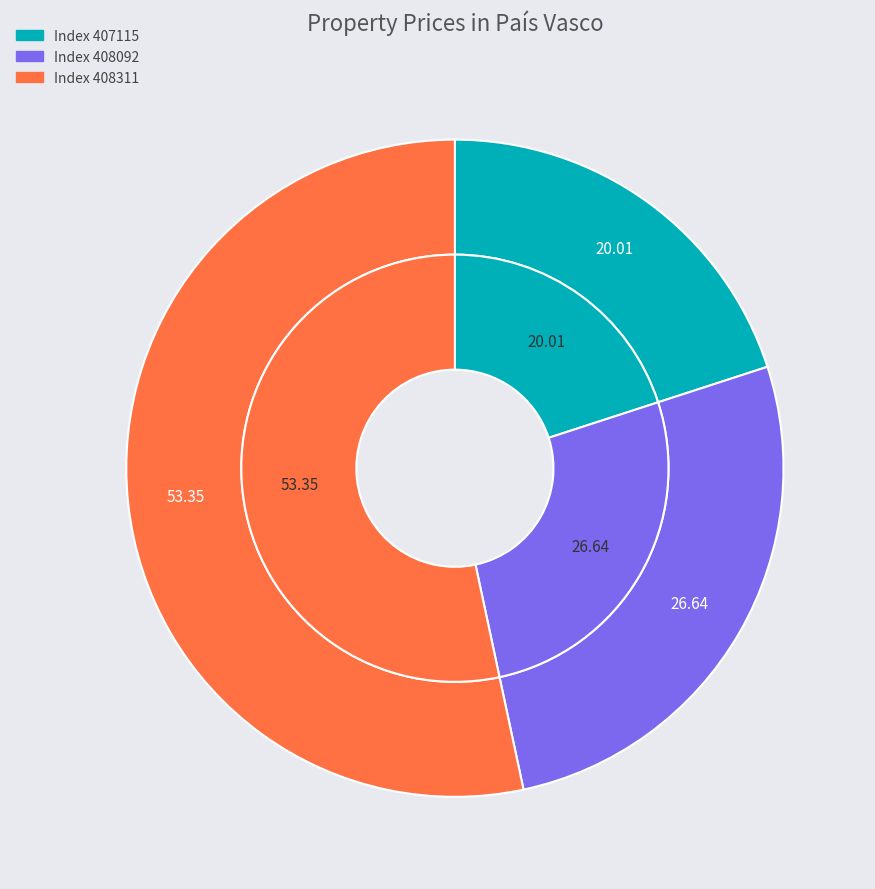

What is the smallest slice in the pie chart?

407115